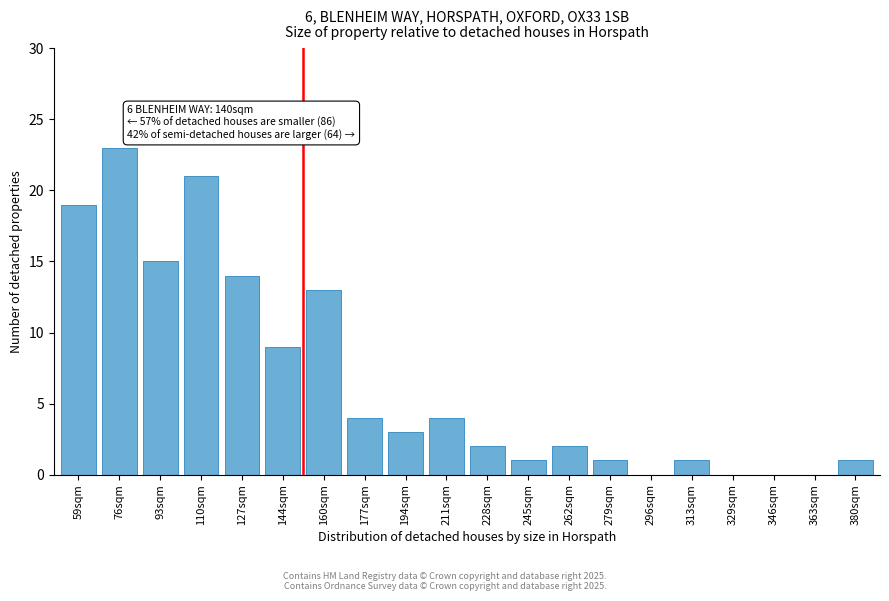

Reading left to right, extract all data points from this chart.

59sqm=19	76sqm=23	93sqm=15	110sqm=21	127sqm=14	144sqm=9	160sqm=13	177sqm=4	194sqm=3	211sqm=4	228sqm=2	245sqm=1	262sqm=2	279sqm=1	296sqm=0	313sqm=1	329sqm=0	346sqm=0	363sqm=0	380sqm=1